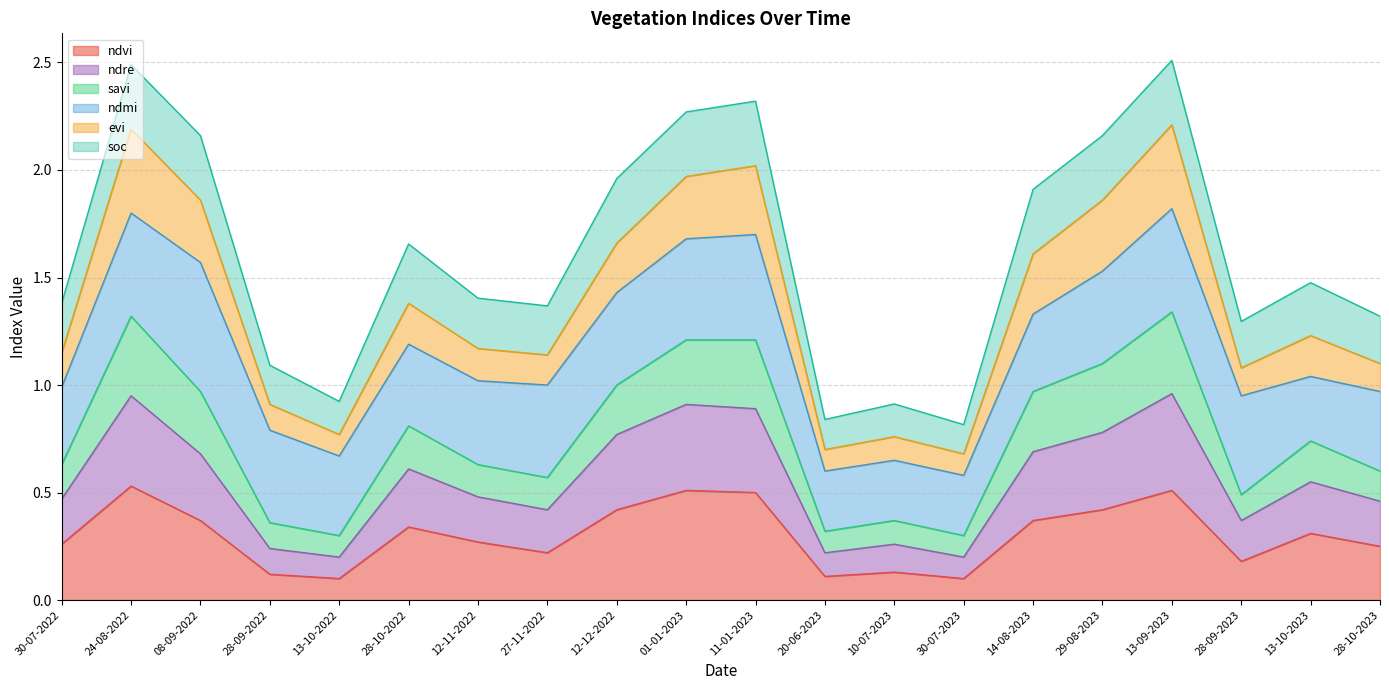

What is the total value across all series at 30-07-2022?

1.4